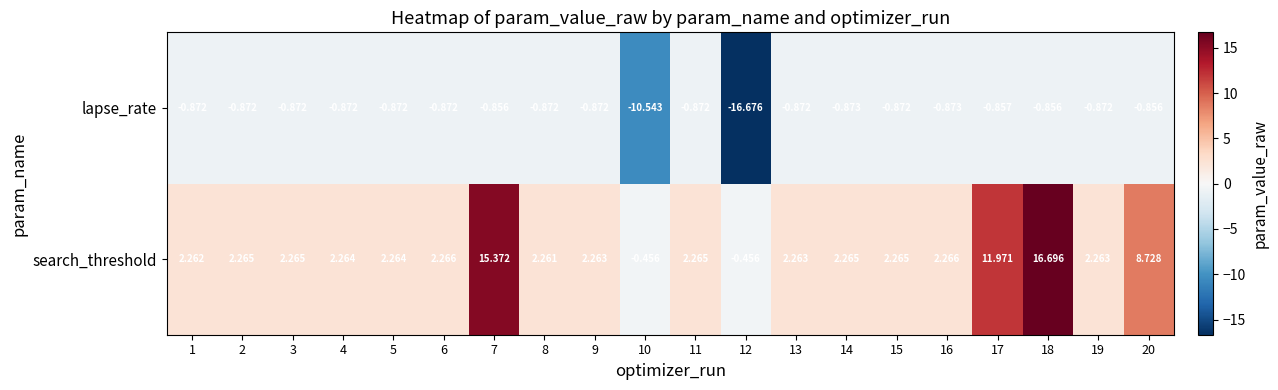

What is the difference between the highest and lowest values at 15?

3.1